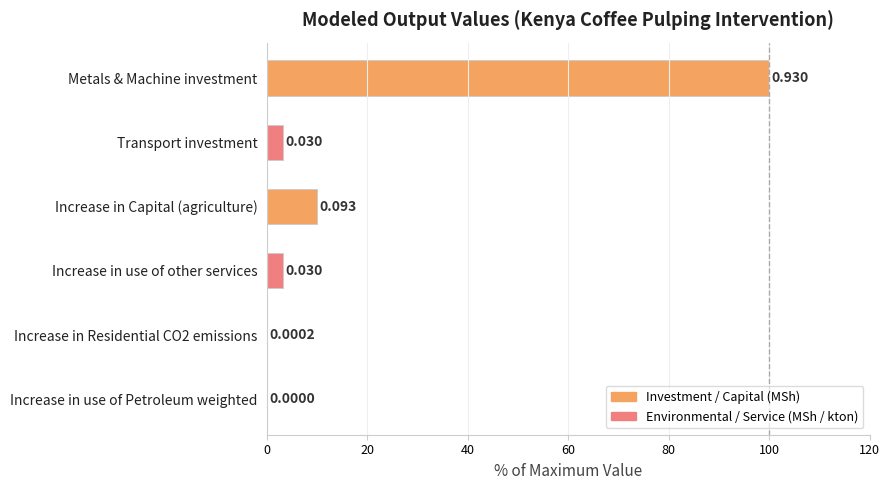

Which label corresponds to the largest value in the chart?

Metals & Machine investment